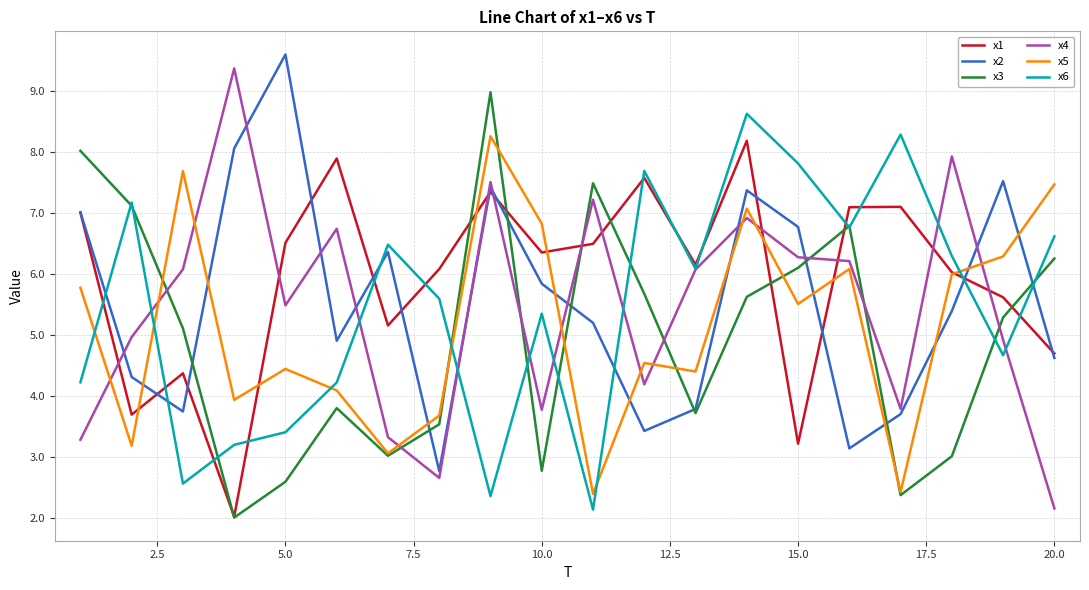

Which series has the largest total across all categories?

x1